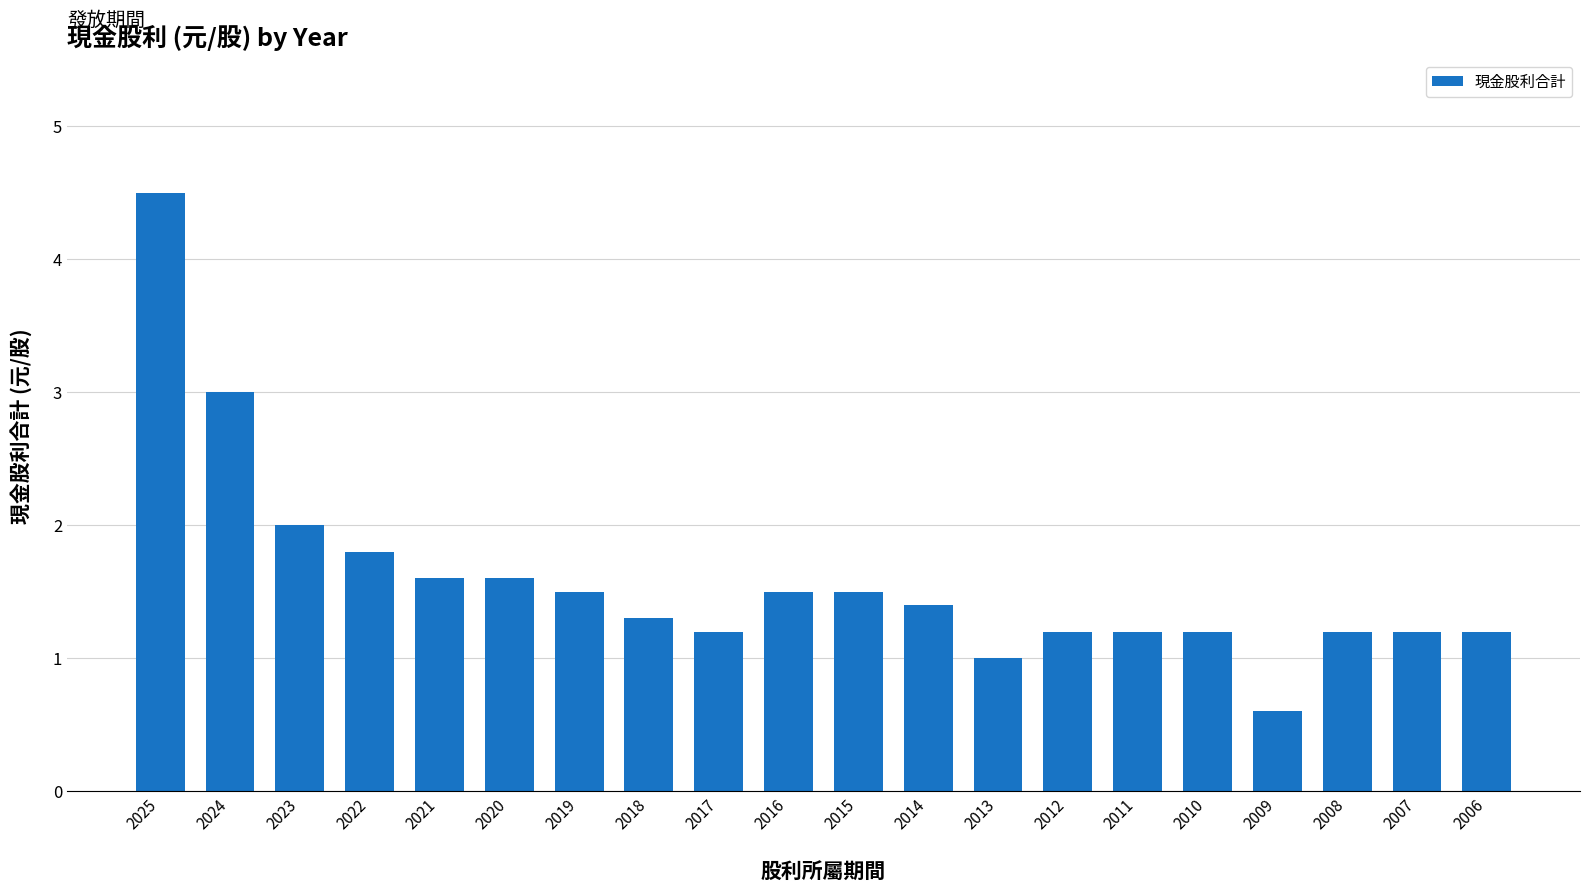

At which category does the chart reach its minimum across all series?

2009